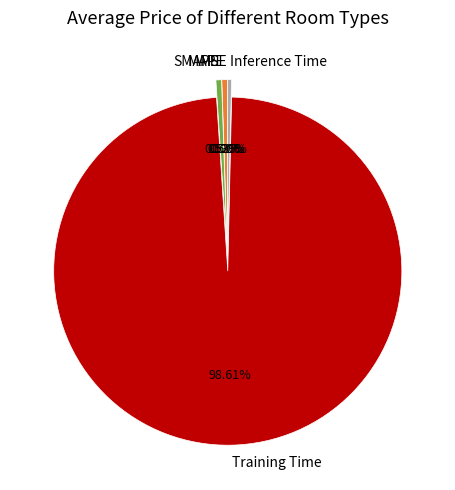

Between SMAPE and Training Time, which is larger?

Training Time